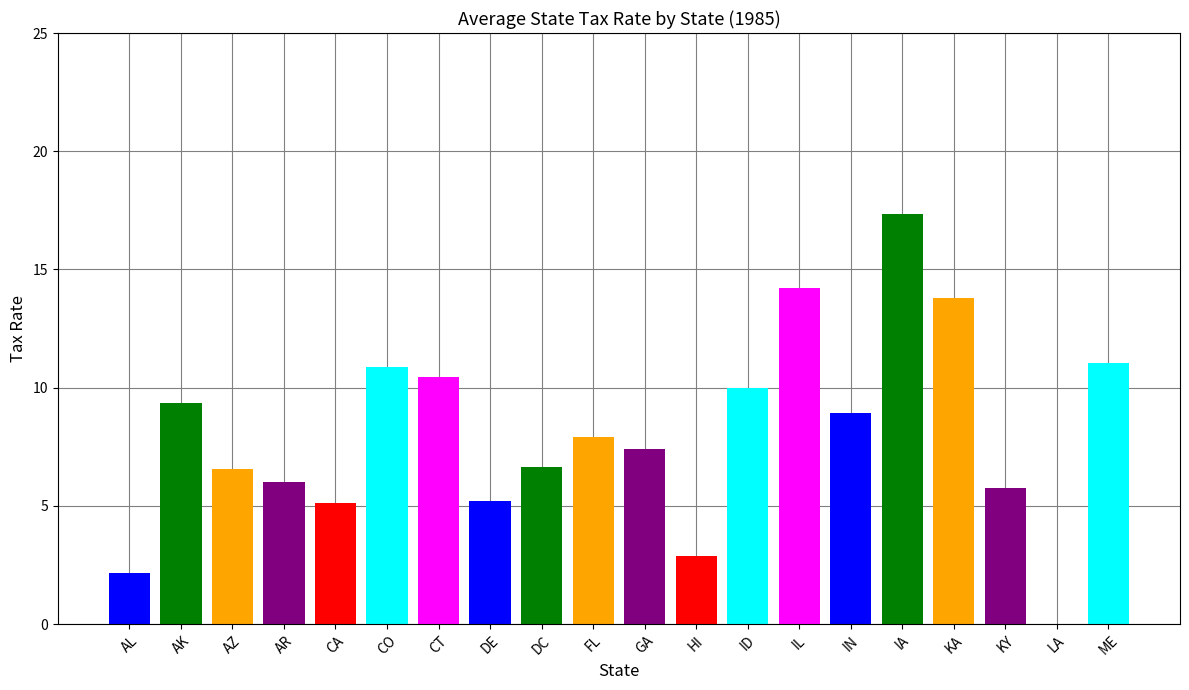

Which series has the largest total across all categories?

1985